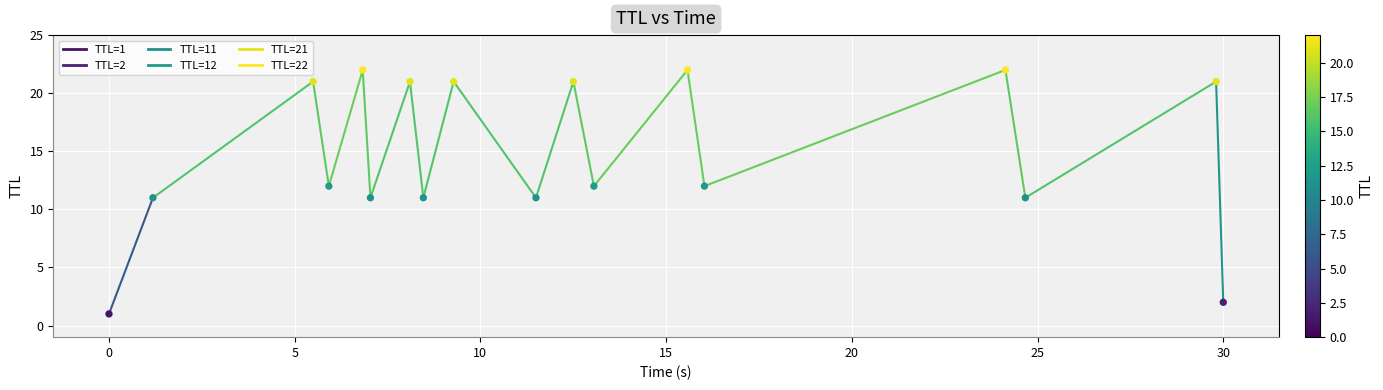

What is the range of Y values (max minus min)?

21